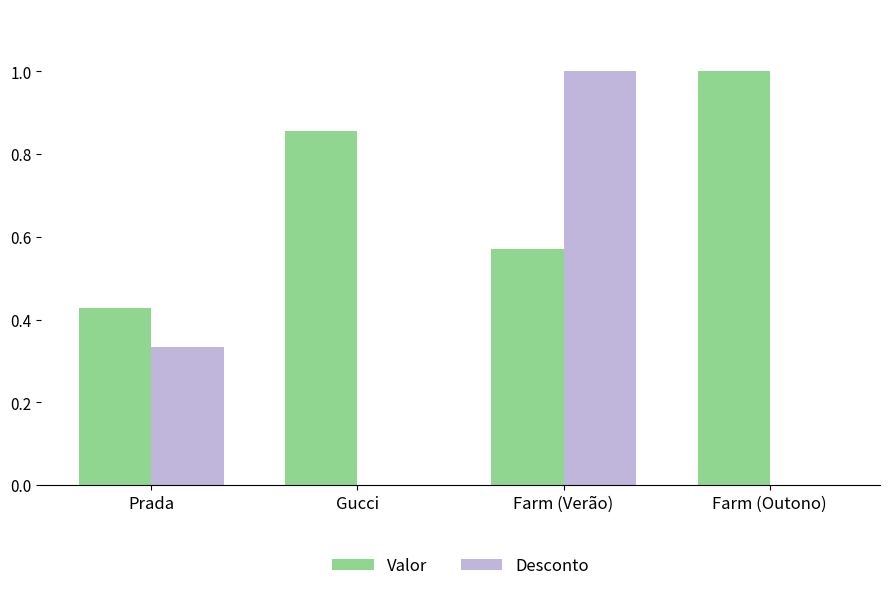

Is the value of Desconto at Gucci greater than the value of Valor at Farm (Verão)?

No